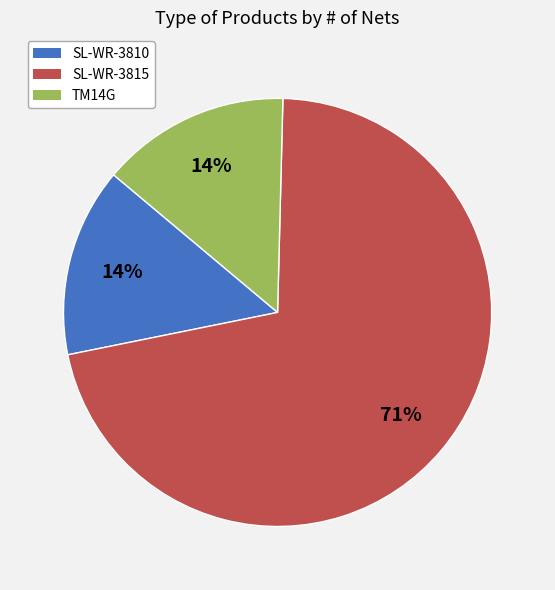

What is the largest slice in the pie chart?

SL-WR-3815